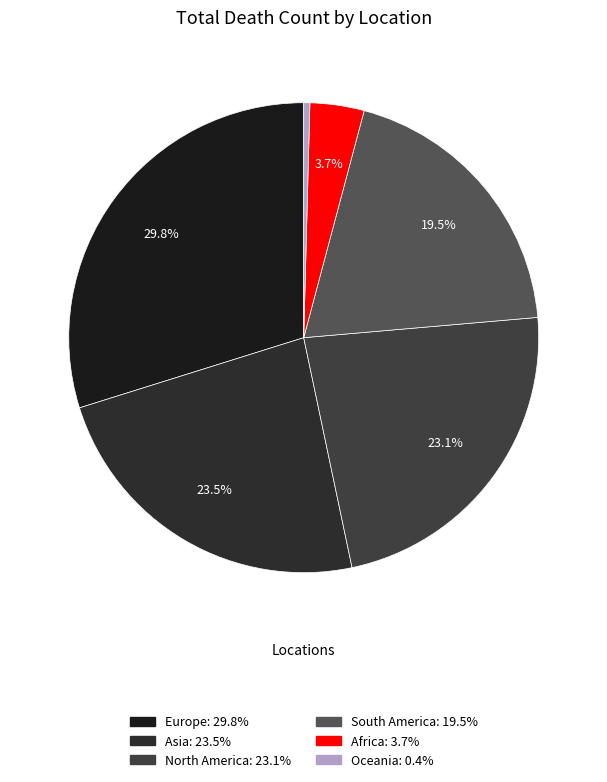

To the nearest percent, what is the combined percentage of North America and Africa?

27%